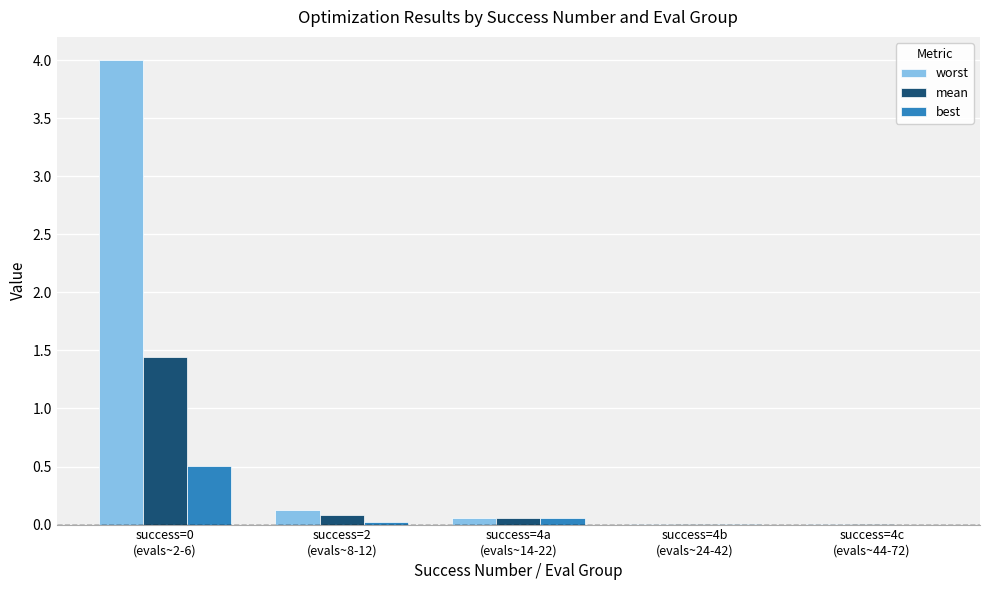

Which series has the largest total across all categories?

worst